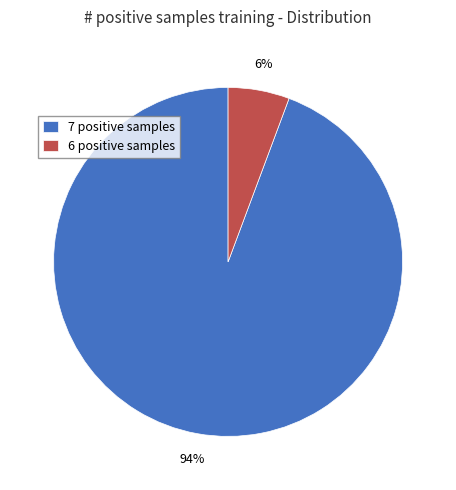

Rank the categories by value from highest to lowest.

7 positive samples, 6 positive samples